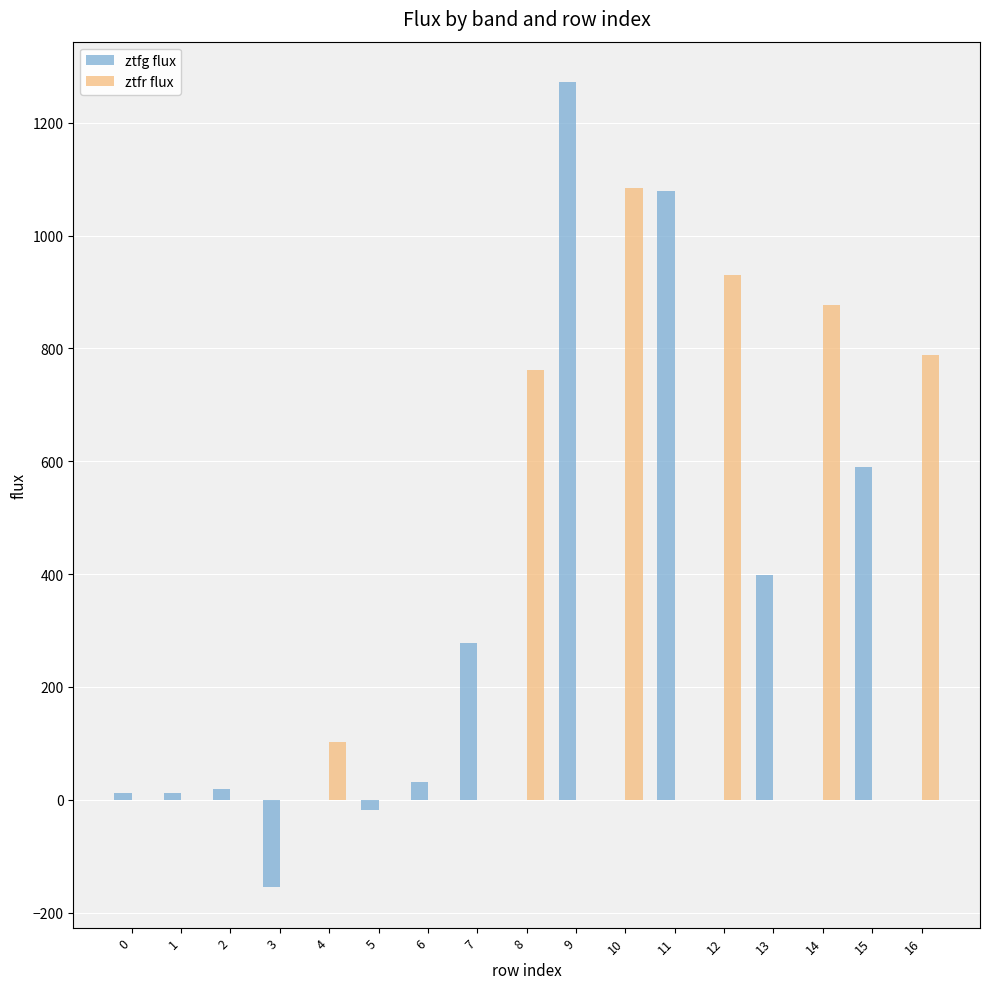

Are the bars horizontal?

No